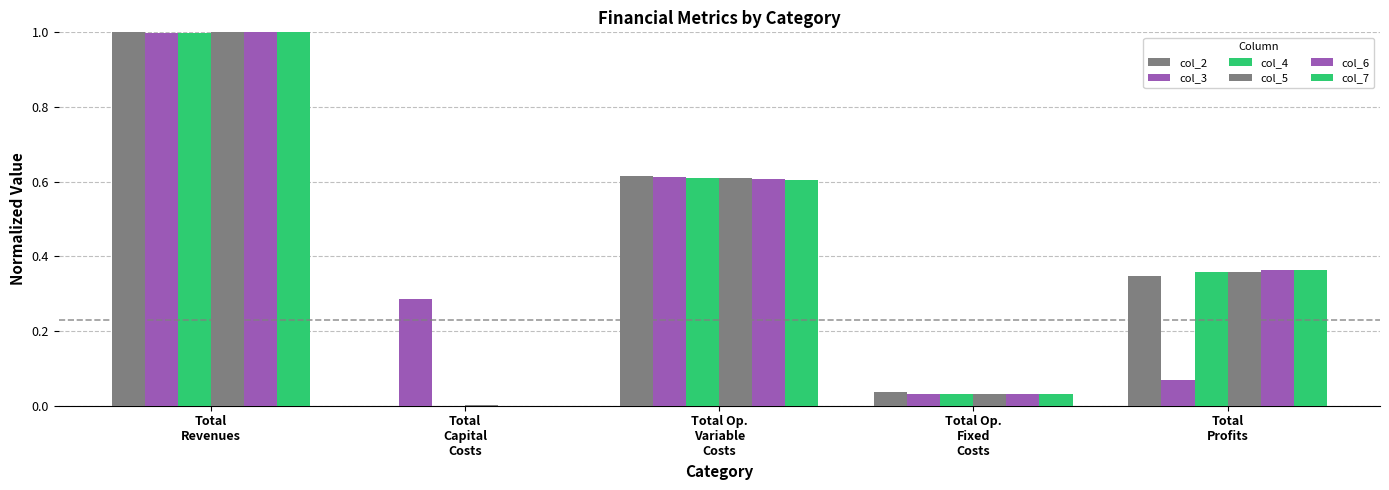

How many values in col_4 are above zero?

4